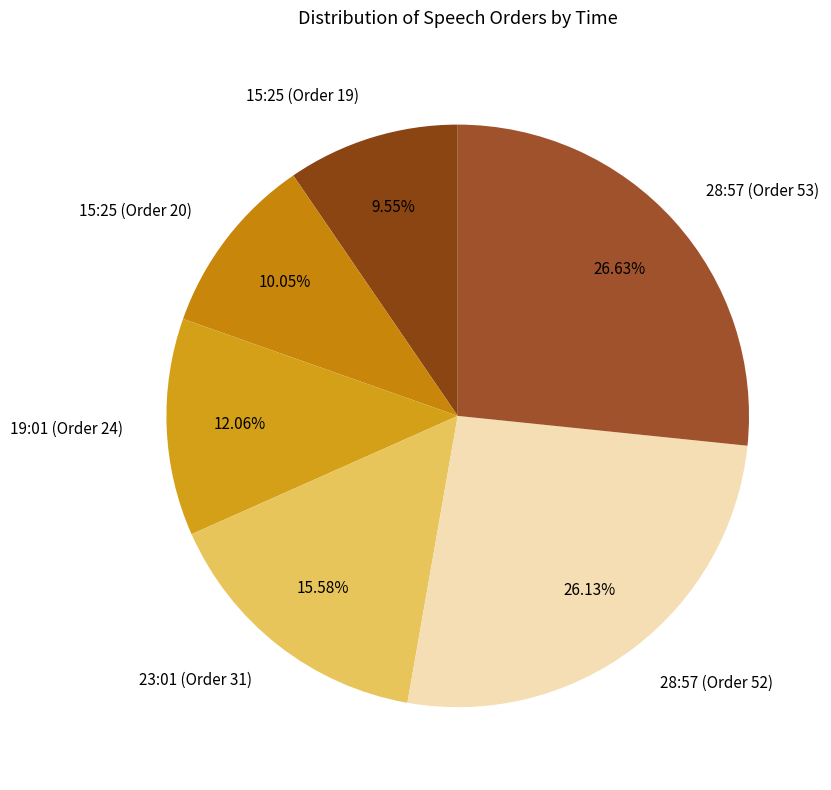

To the nearest percent, what portion does 23:01 (Order 31) represent?

16%